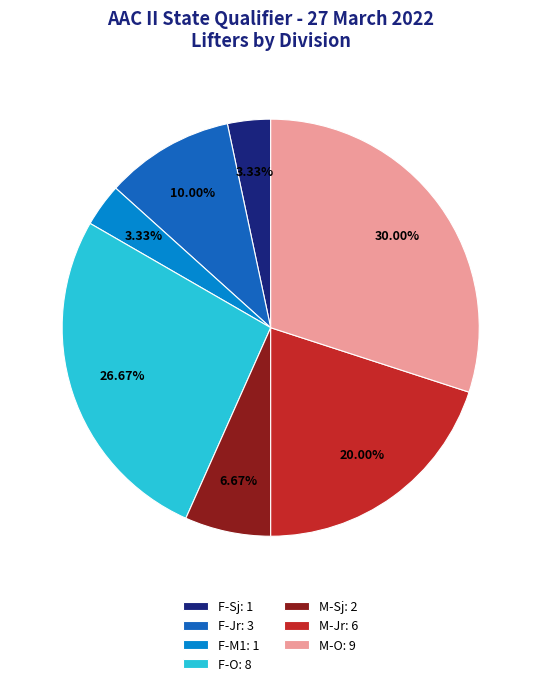

To the nearest percent, what portion does M-Sj represent?

7%